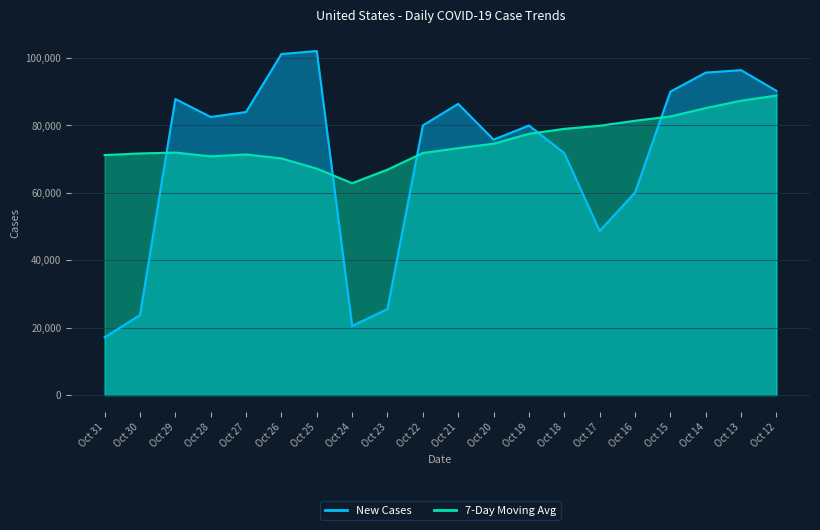

What is the difference between the maximum and minimum values in the New Cases series?

84948